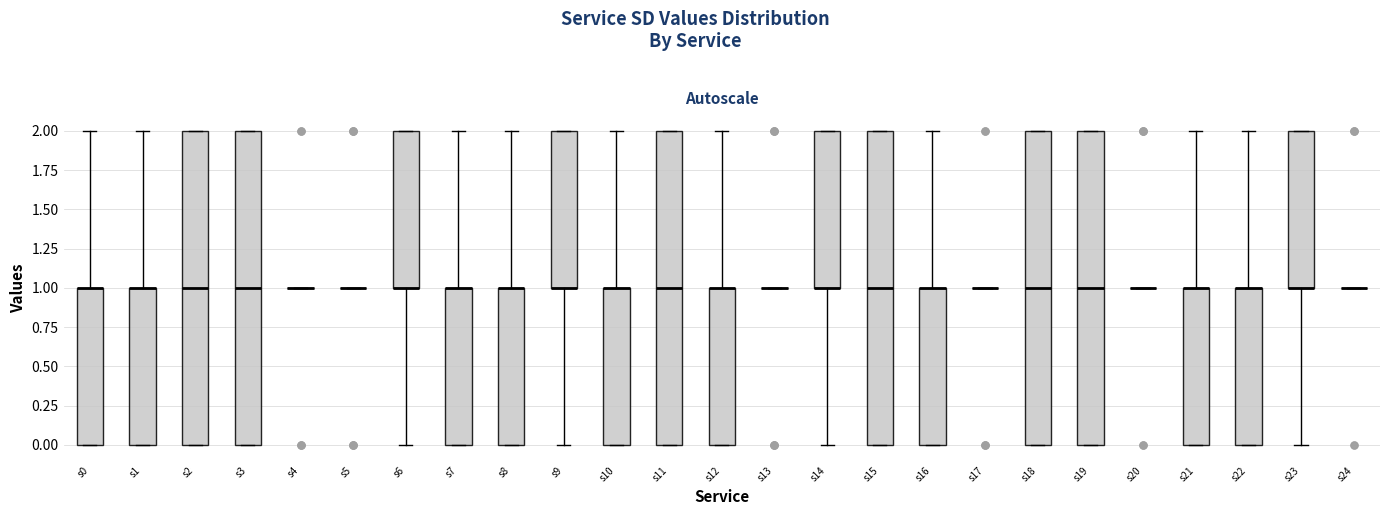

Reading left to right, read every box against the y-axis: the position of its median line, the range the box covers, and the ends of its whiskers. The values are not printed on the chart, so give them approximately, as read against the axis.

s0: median 1 (drawn on the box's upper edge), box 0 to 1, whiskers 0 to 2
s1: median 1 (drawn on the box's upper edge), box 0 to 1, whiskers 0 to 2
s2: median 1, box 0 to 2, whiskers 0 to 2
s3: median 1, box 0 to 2, whiskers 0 to 2
s4: box collapsed to a line at 1, whiskers 1 to 1
s5: box collapsed to a line at 1, whiskers 1 to 1
s6: median 1 (drawn on the box's lower edge), box 1 to 2, whiskers 0 to 2
s7: median 1 (drawn on the box's upper edge), box 0 to 1, whiskers 0 to 2
s8: median 1 (drawn on the box's upper edge), box 0 to 1, whiskers 0 to 2
s9: median 1 (drawn on the box's lower edge), box 1 to 2, whiskers 0 to 2
s10: median 1 (drawn on the box's upper edge), box 0 to 1, whiskers 0 to 2
s11: median 1, box 0 to 2, whiskers 0 to 2
s12: median 1 (drawn on the box's upper edge), box 0 to 1, whiskers 0 to 2
s13: box collapsed to a line at 1, whiskers 1 to 1
s14: median 1 (drawn on the box's lower edge), box 1 to 2, whiskers 0 to 2
s15: median 1, box 0 to 2, whiskers 0 to 2
s16: median 1 (drawn on the box's upper edge), box 0 to 1, whiskers 0 to 2
s17: box collapsed to a line at 1, whiskers 1 to 1
s18: median 1, box 0 to 2, whiskers 0 to 2
s19: median 1, box 0 to 2, whiskers 0 to 2
s20: box collapsed to a line at 1, whiskers 1 to 1
s21: median 1 (drawn on the box's upper edge), box 0 to 1, whiskers 0 to 2
s22: median 1 (drawn on the box's upper edge), box 0 to 1, whiskers 0 to 2
s23: median 1 (drawn on the box's lower edge), box 1 to 2, whiskers 0 to 2
s24: box collapsed to a line at 1, whiskers 1 to 1